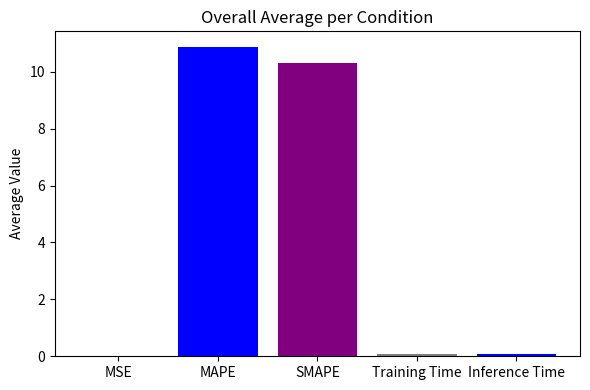

What is the sum of all values?

21.4